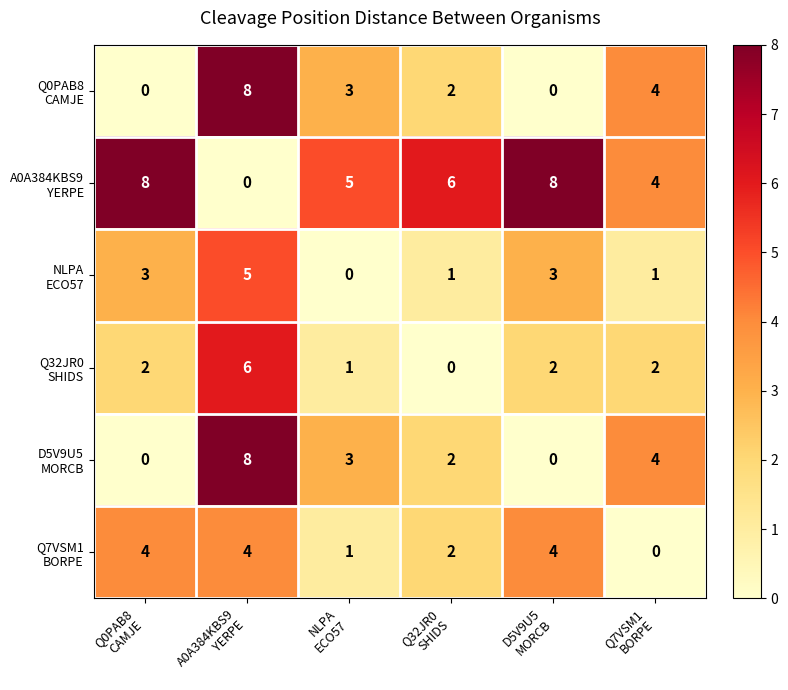

At how many categories does at least one series exceed 0?

6